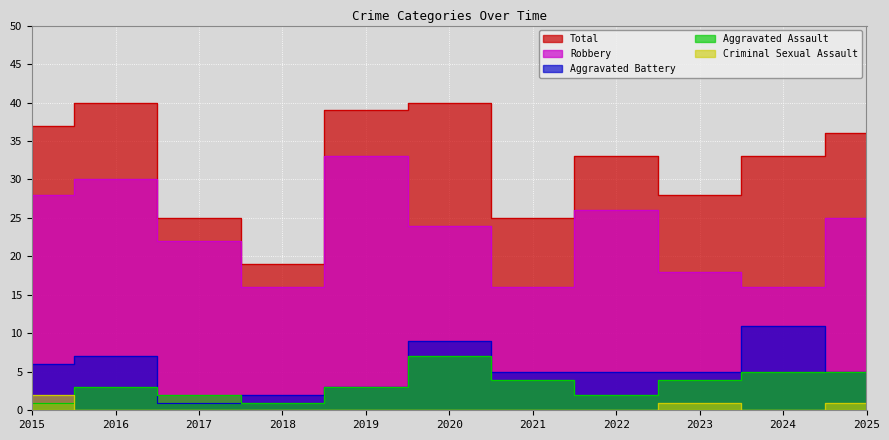

Is the value of Criminal Sexual Assault at 2023 greater than the value of Aggravated Battery at 2020?

No